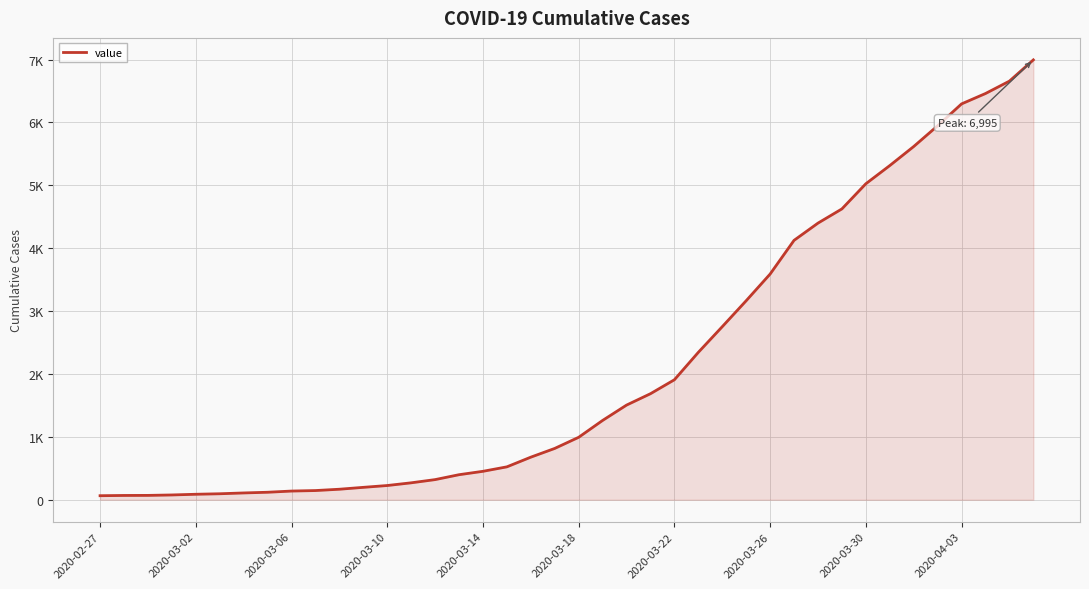

Does the chart display data point markers on the line(s)?

No